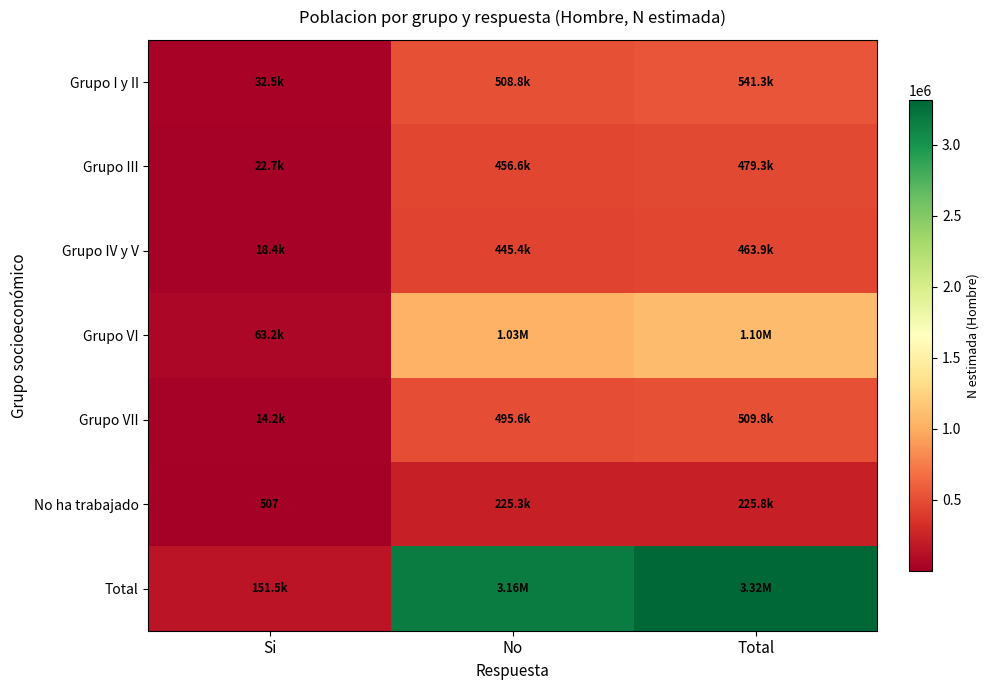

Which category has the highest value across all series?

Total